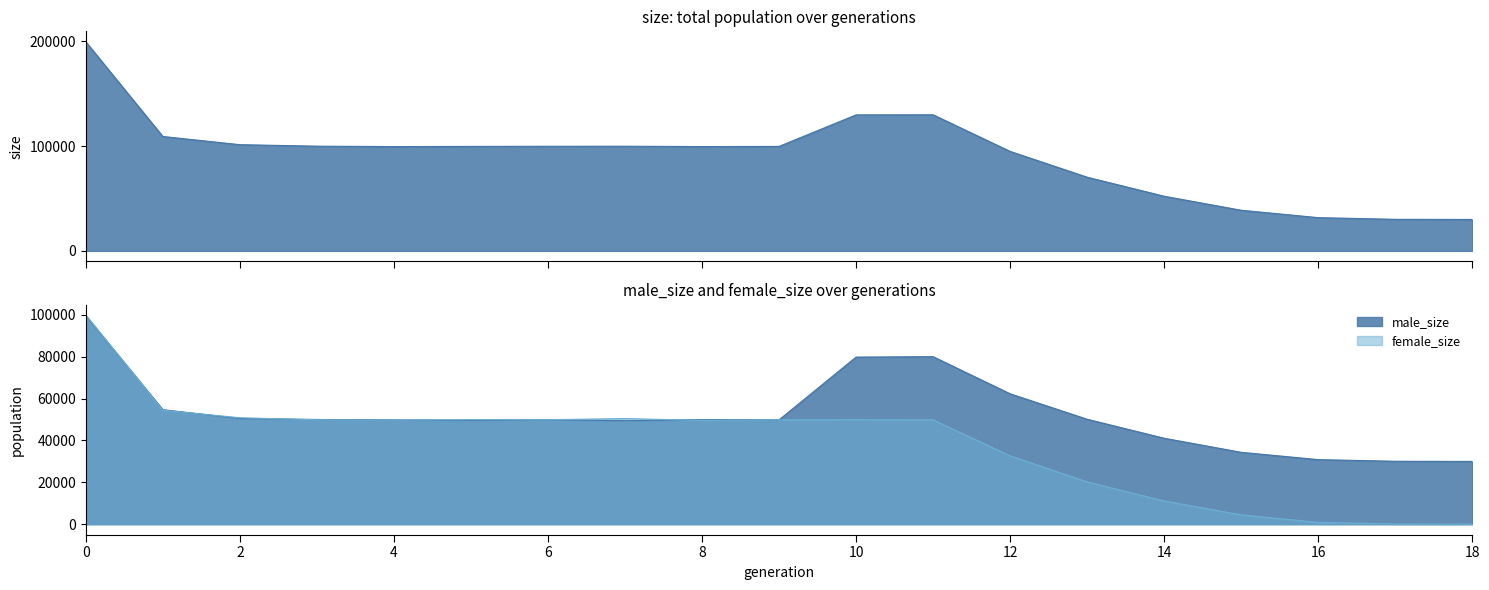

List the series in order of their peak value, highest first.

size, female_size, male_size